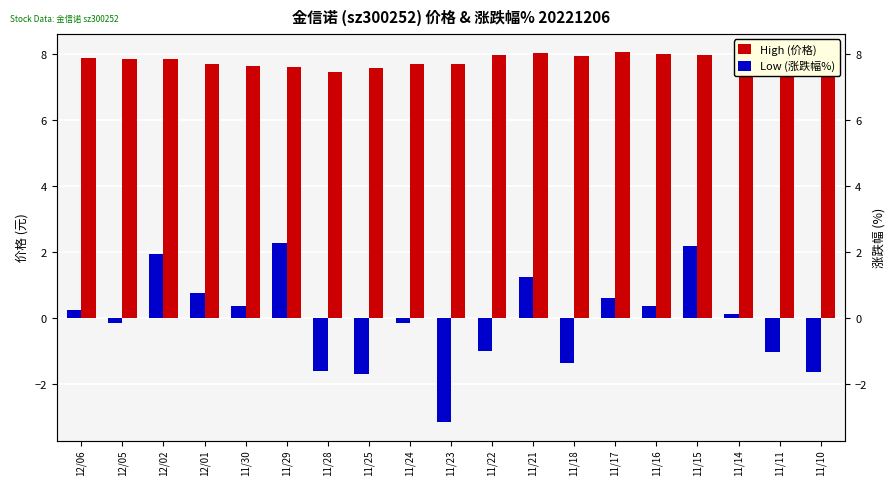

Rank the categories by Low (涨跌幅%) value from highest to lowest.

11/29, 11/15, 12/02, 11/21, 12/01, 11/17, 11/30, 11/16, 12/06, 11/14, 12/05, 11/24, 11/22, 11/11, 11/18, 11/28, 11/10, 11/25, 11/23